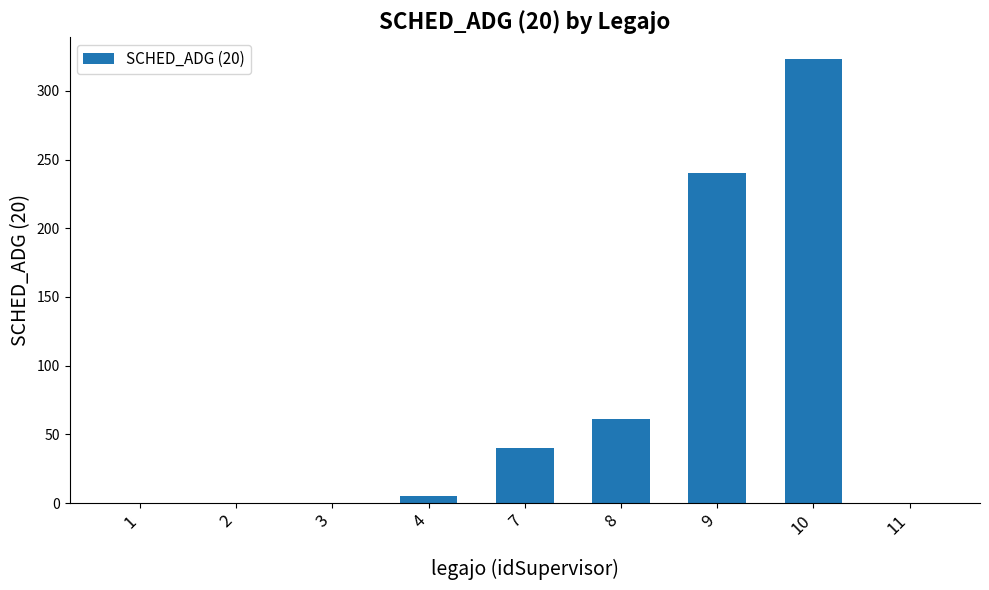

What is the change in value from 3 to 9?

+240